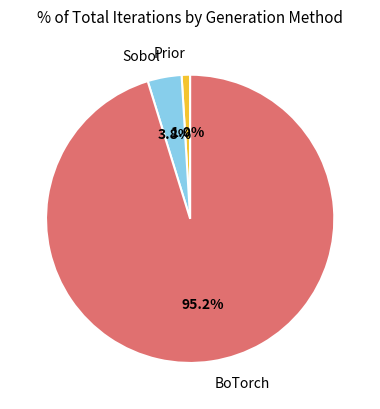

Is there a majority slice in this chart?

Yes